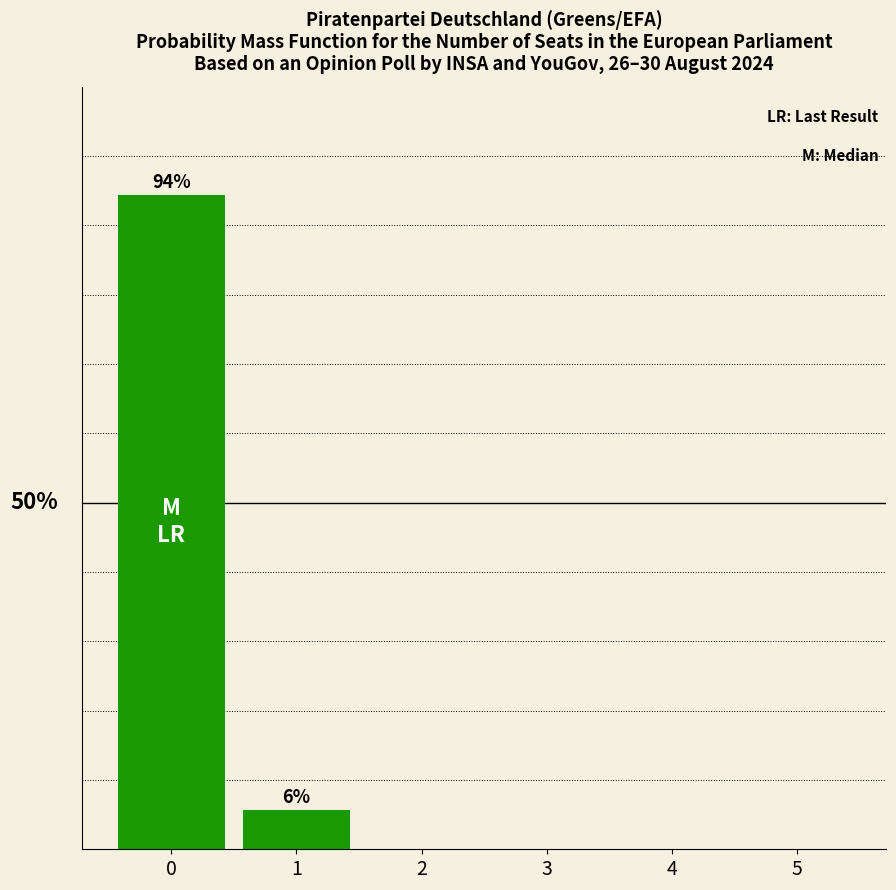

Which has a higher value, 2 or 1?

1